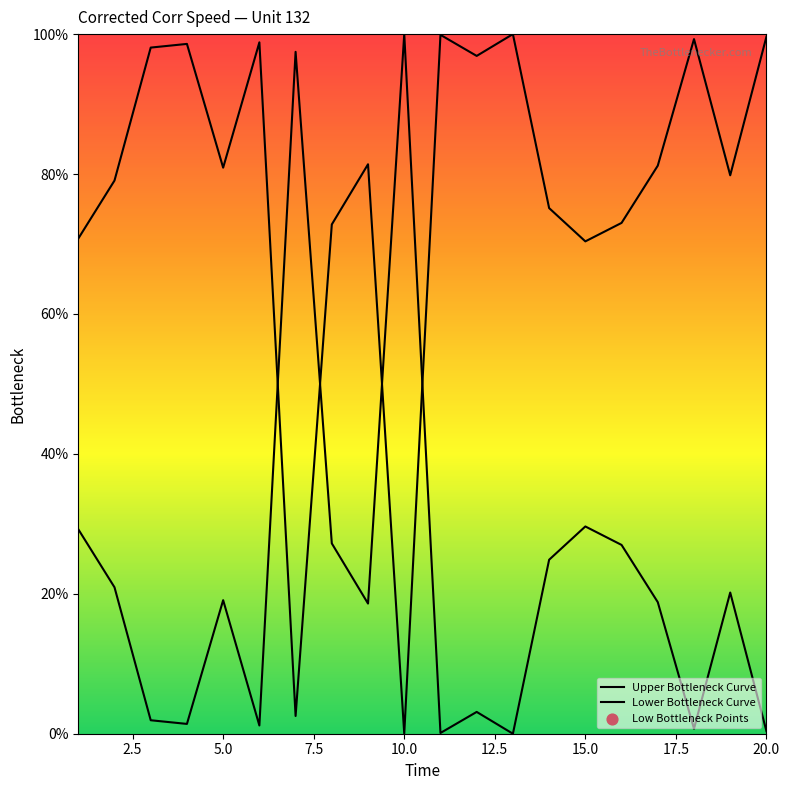

What is the ratio of the value at 14 to the value at 12?

8.0